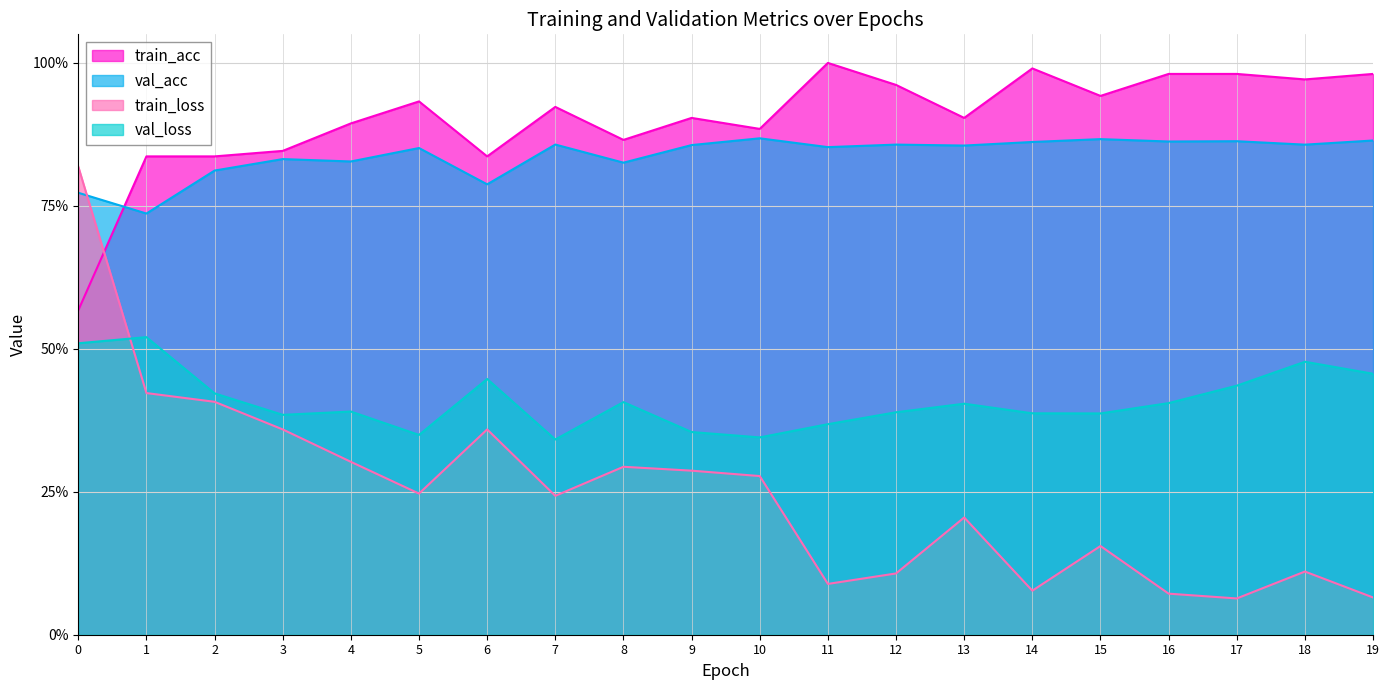

In val_acc, how many points are higher than both neighbors (excluding endpoints)?

7